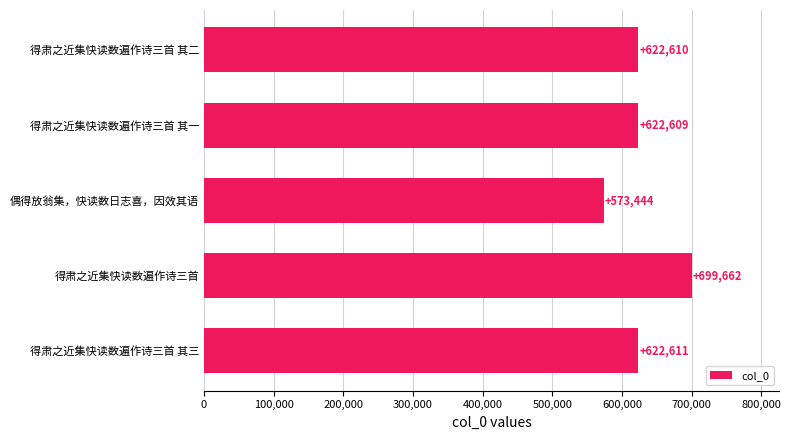

What is the average value?

628187